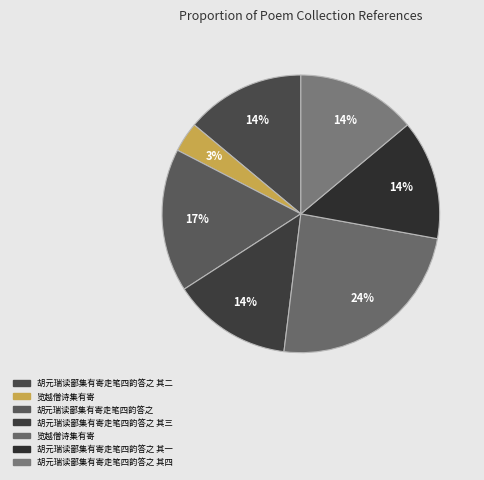

How many slices are in this pie chart?

7